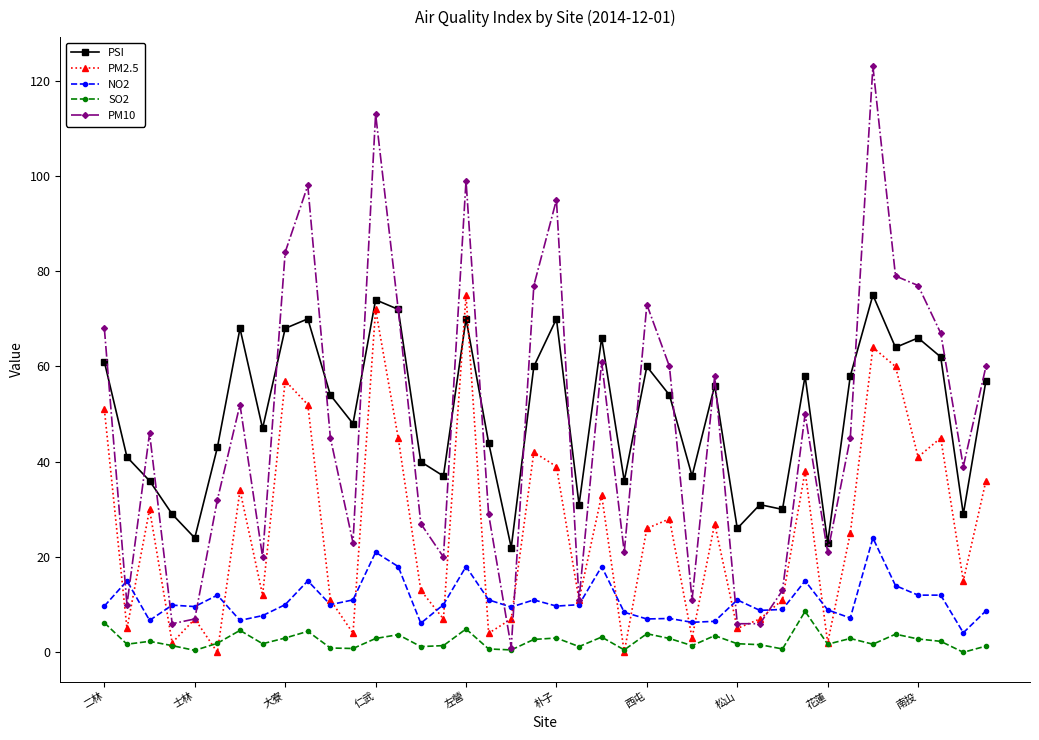

Which series has the largest range (max minus min)?

PM10